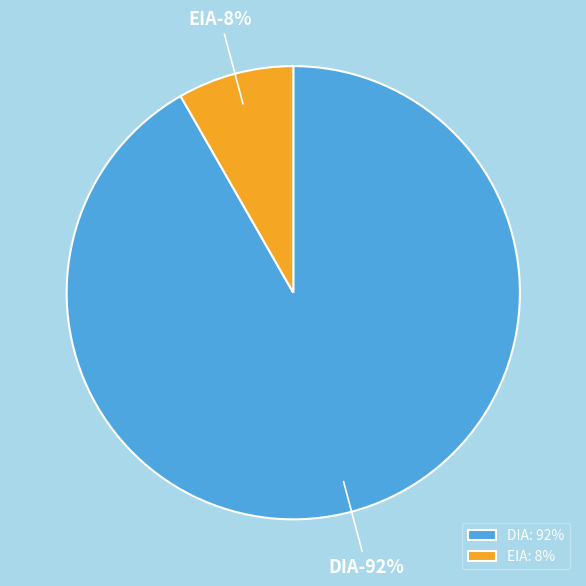

Does EIA represent more than half of the total?

No